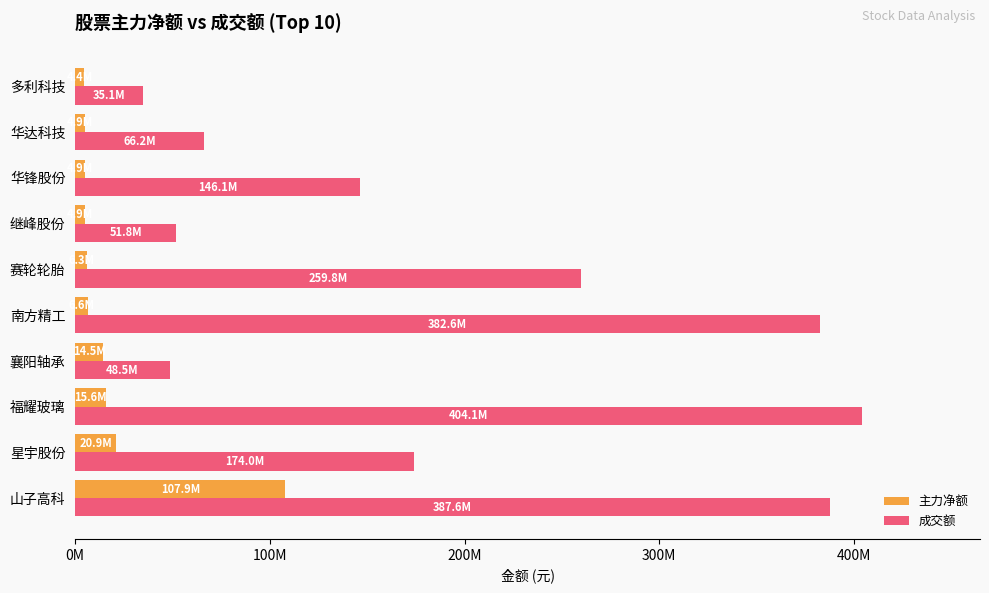

What is the difference between the second highest and second lowest values in the 主力净额 series?

15990600